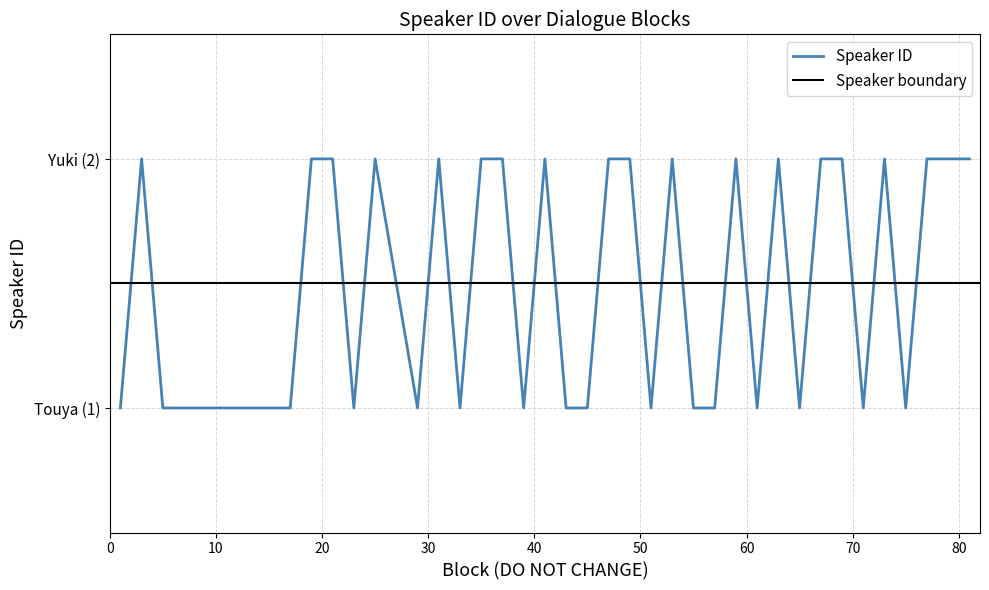

Approximately how many times larger is the value at 77 compared to 71?

2.0